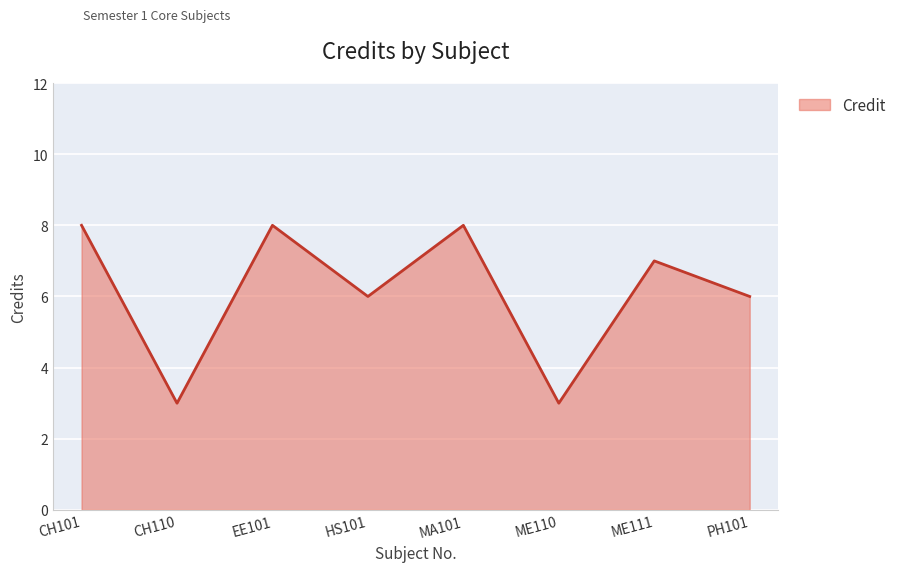

What is the change in value from HS101 to ME110?

-3